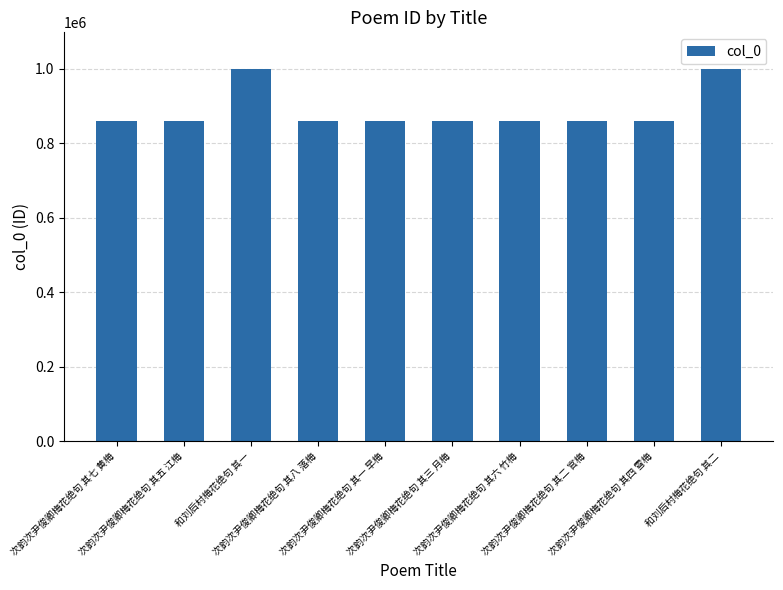

What is the approximate value at 次韵次尹俊卿梅花绝句 其一 早梅?

860673